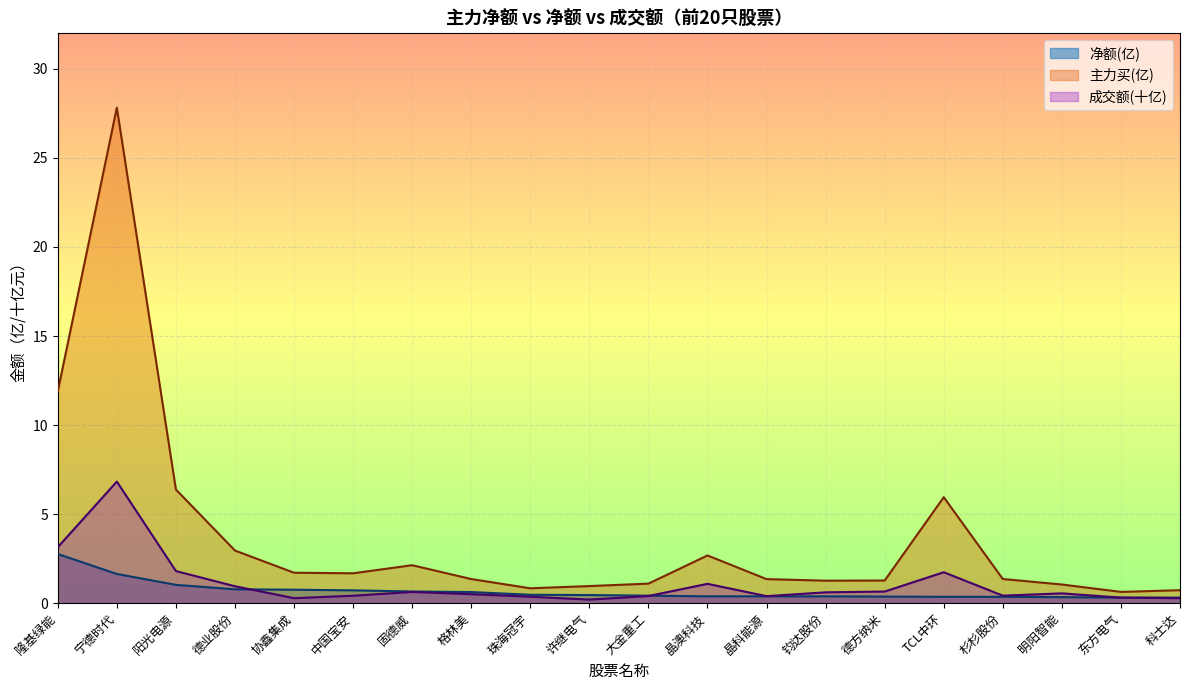

The value at 东方电气 is 0.1. True or false?

False